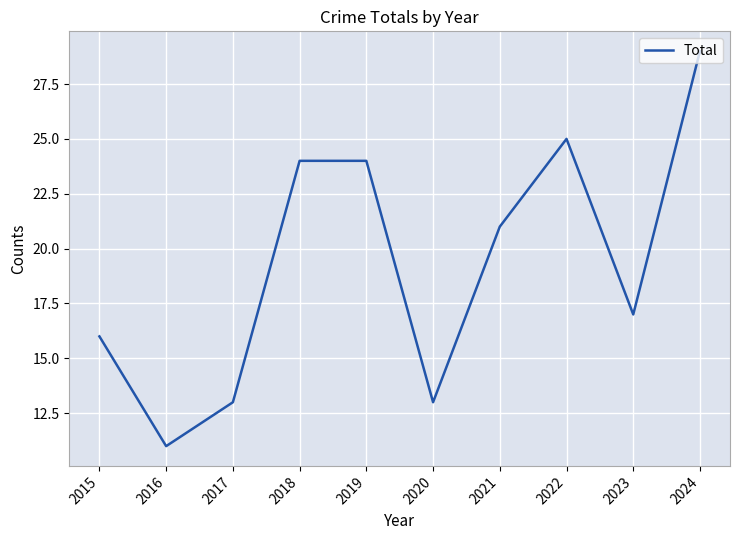

What is the difference between the values at 2015 and 2020?

3